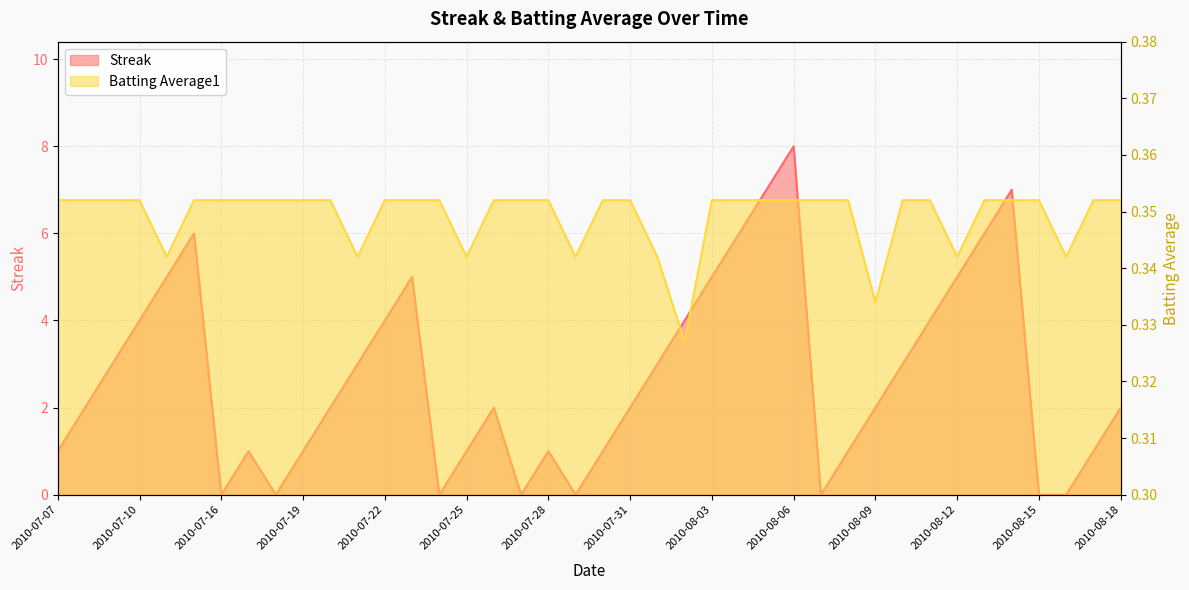

The Streak series shows 6.9 at 2010-08-12. True or false?

False